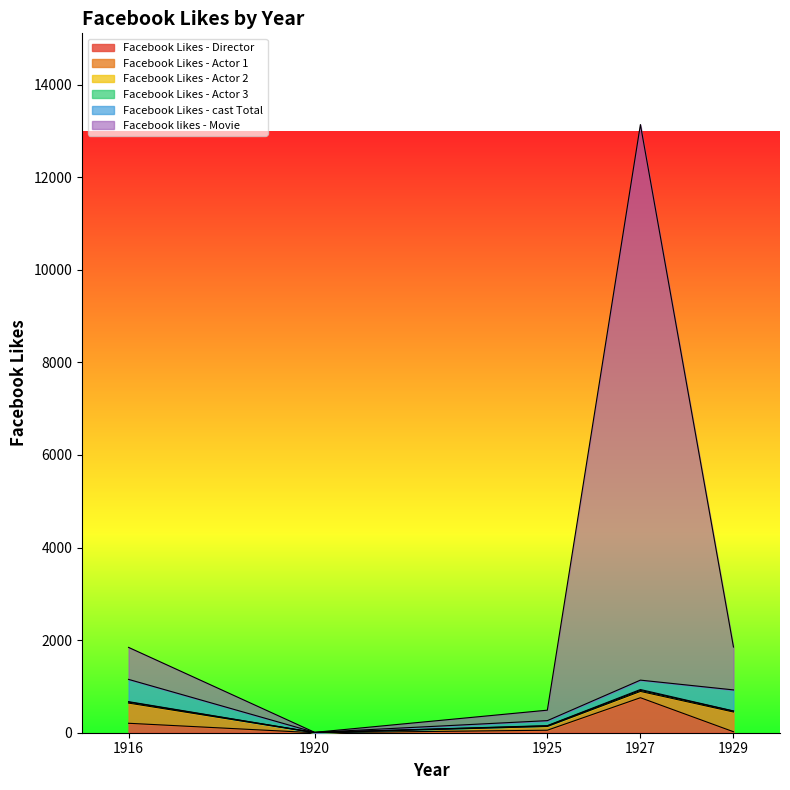

How many values in the Facebook Likes - Actor 2 series are below 20?

2